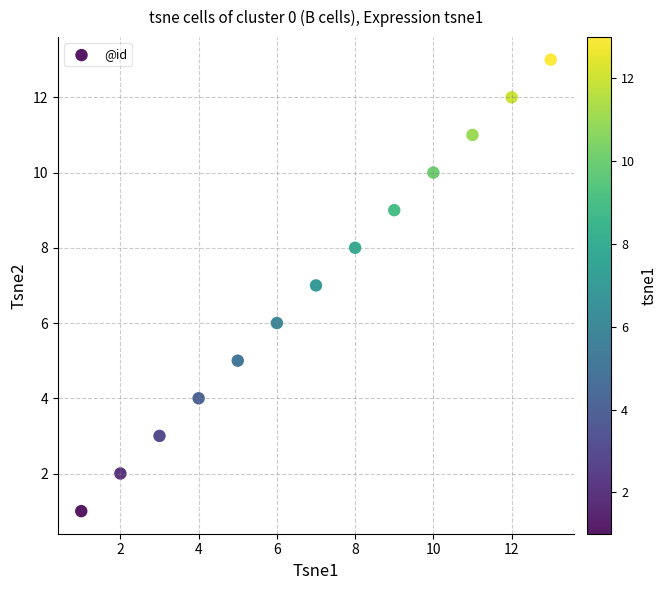

What is the range of X values (max minus min)?

12